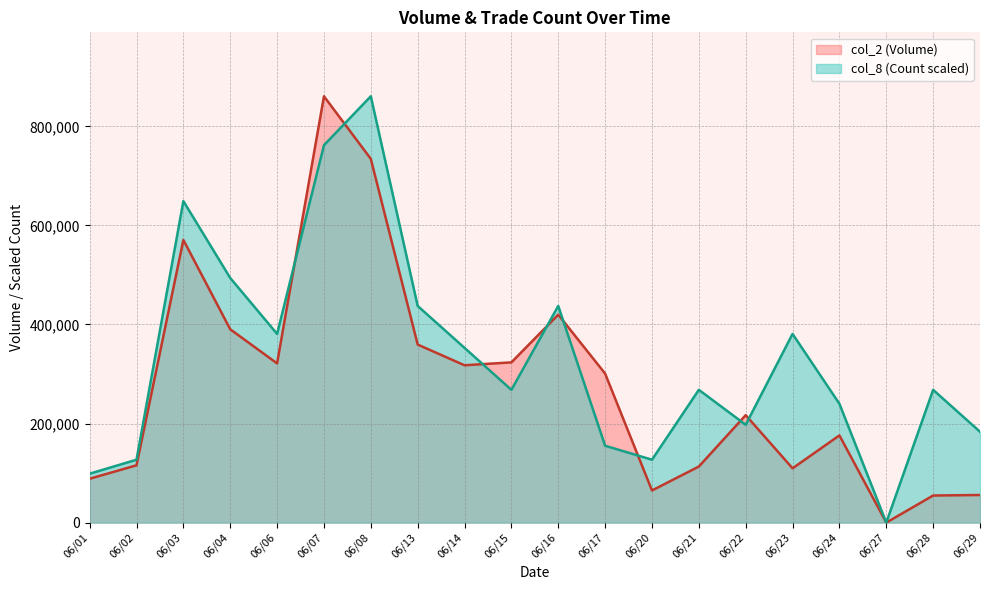

After their last crossing, which series has the higher values: col_8 (Count) or col_2 (Volume)?

col_8 (Count)